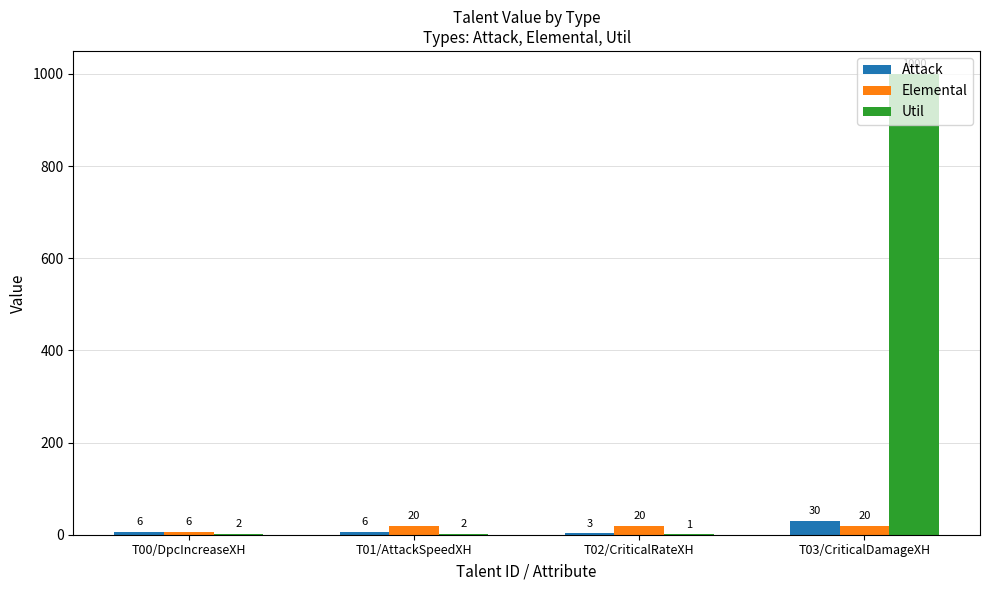

What is the approximate value of Attack at T01/AttackSpeedXH, to the nearest 10?

10